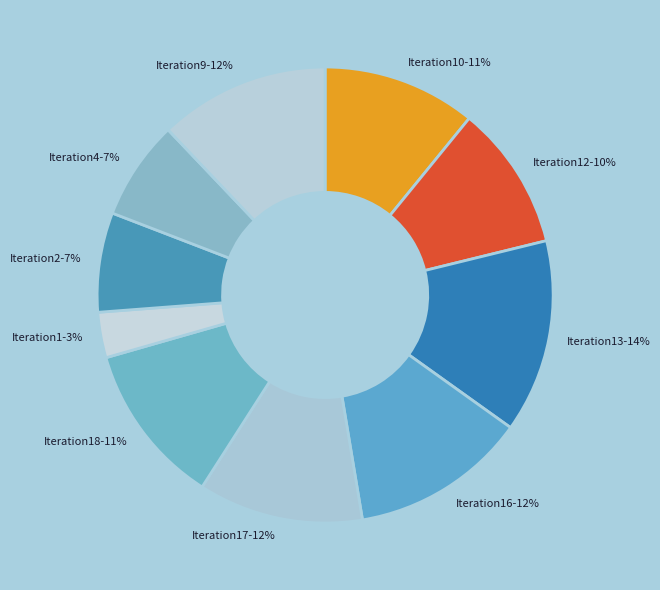

True or false: Iteration1 accounts for 3% of the total.

True